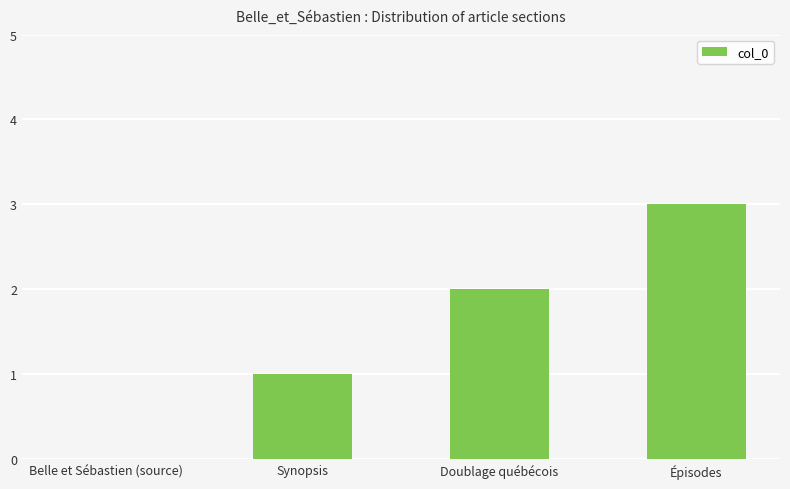

What is the maximum value shown in the chart?

3